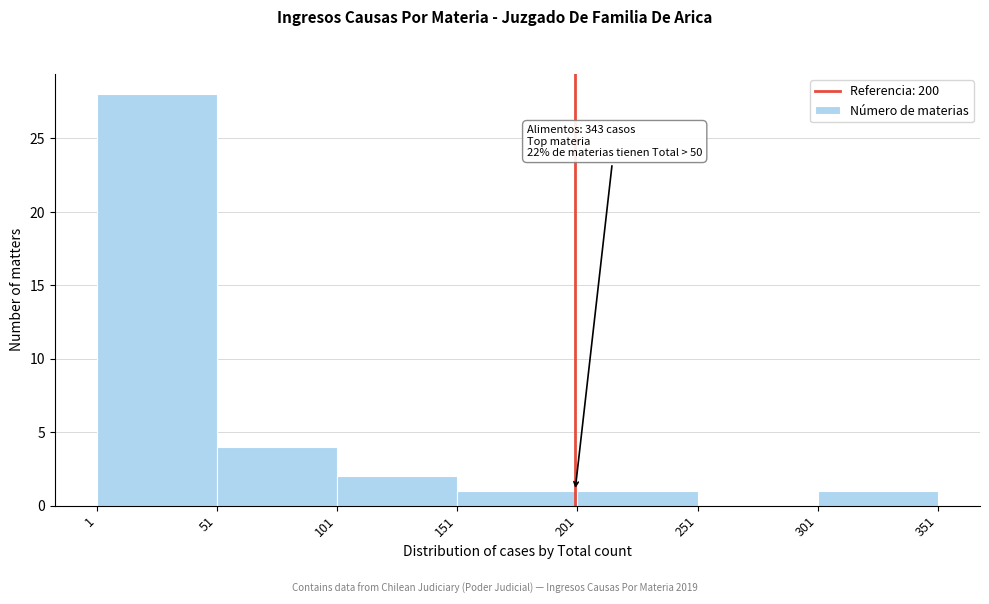

Over which range of the x-axis is the bar tallest?

1 to 51